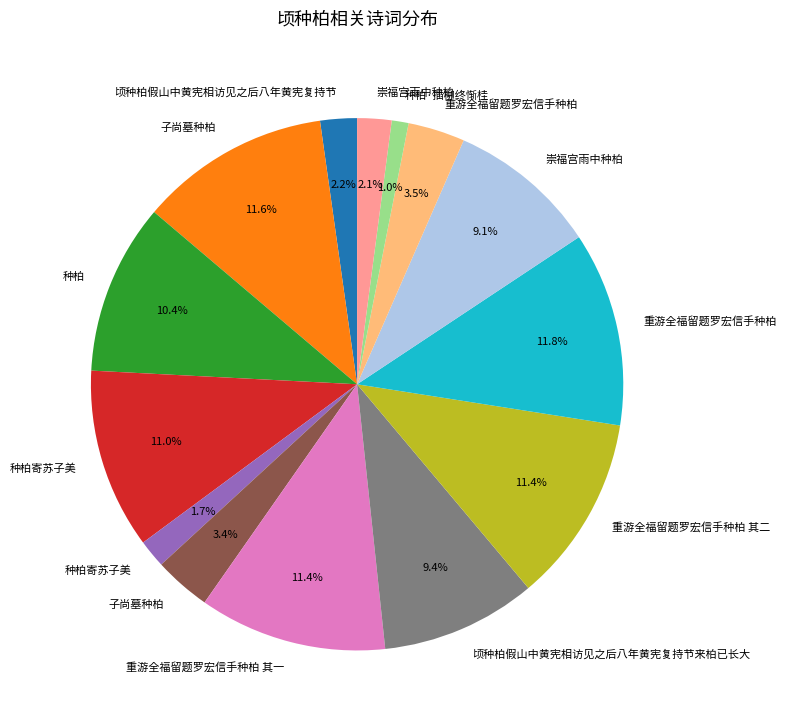

Does any single category account for the majority?

No